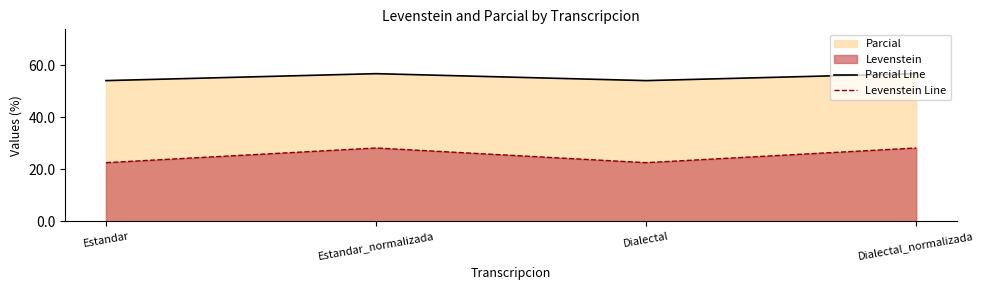

True or false: Levenstein Line has a value of 22.6 at Estandar.

True